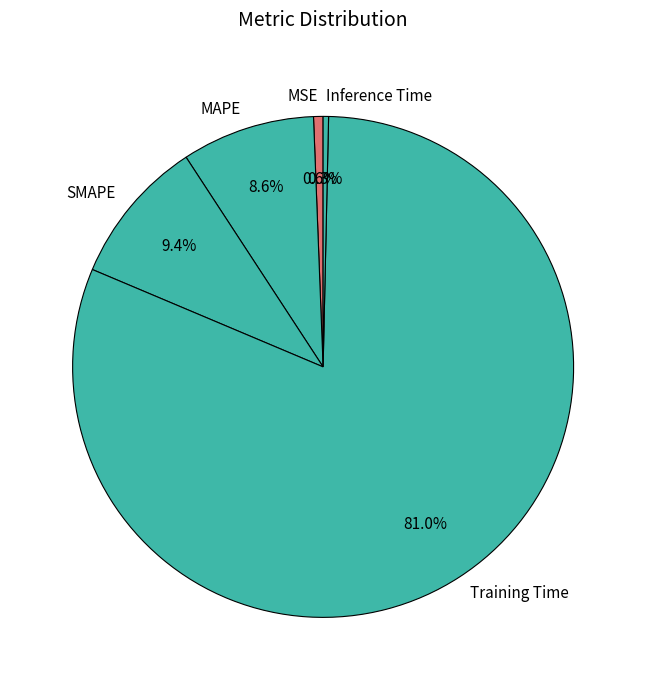

Does Training Time represent more than half of the total?

Yes